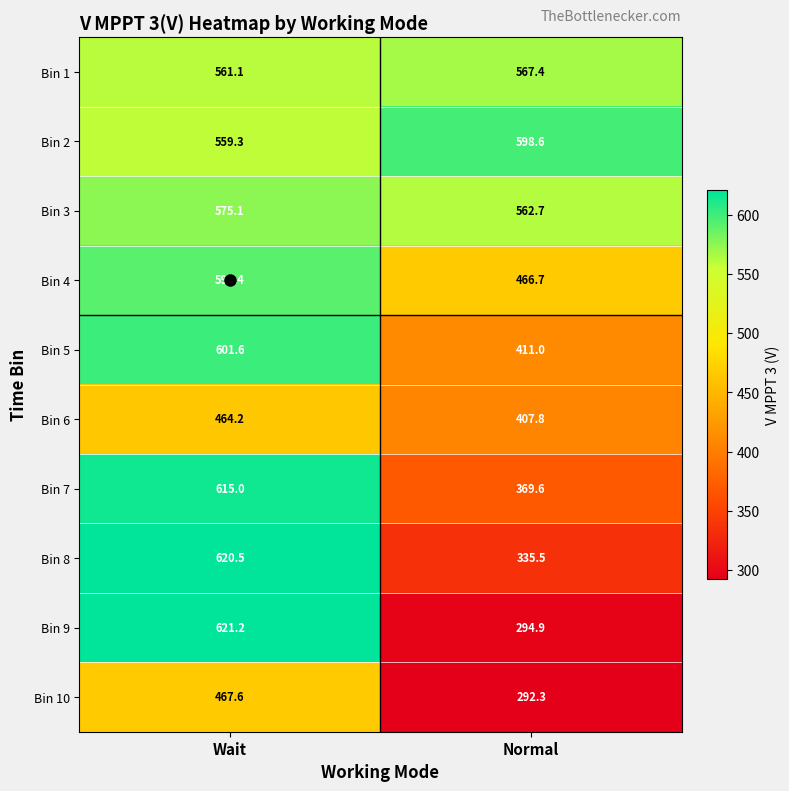

Between Wait and Normal, which series saw the biggest shift?

Bin 9